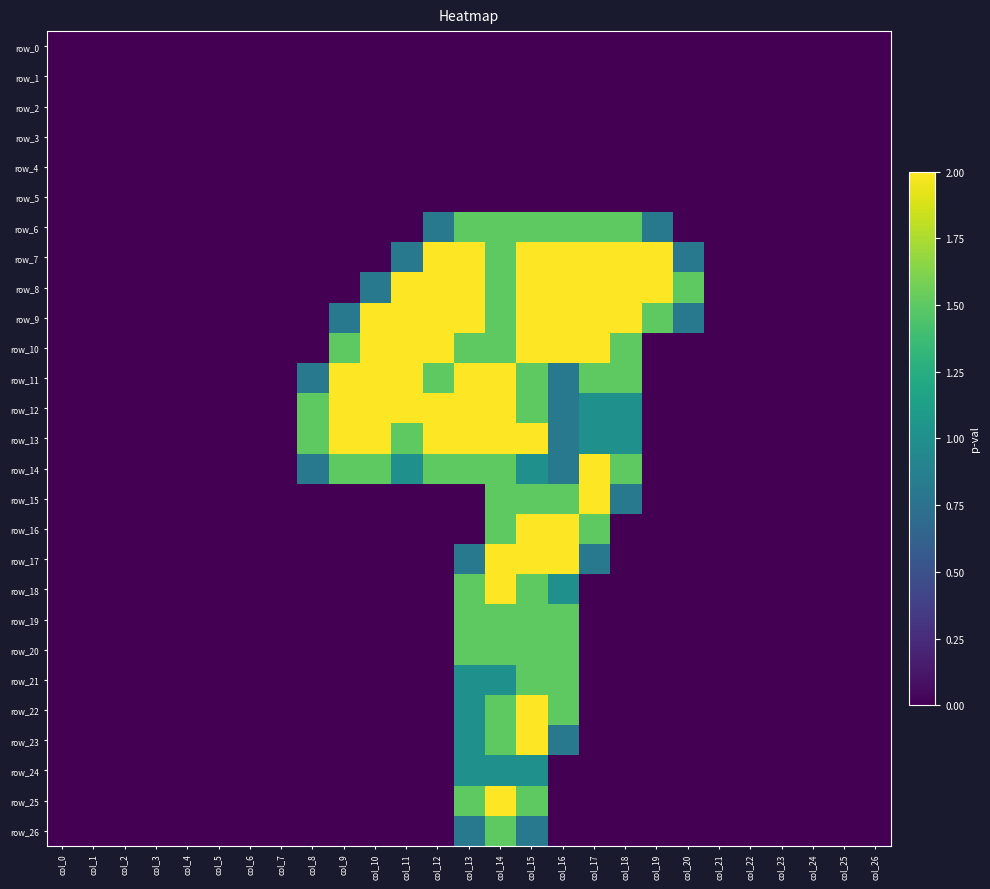

Which series has the largest total across all categories?

row_9